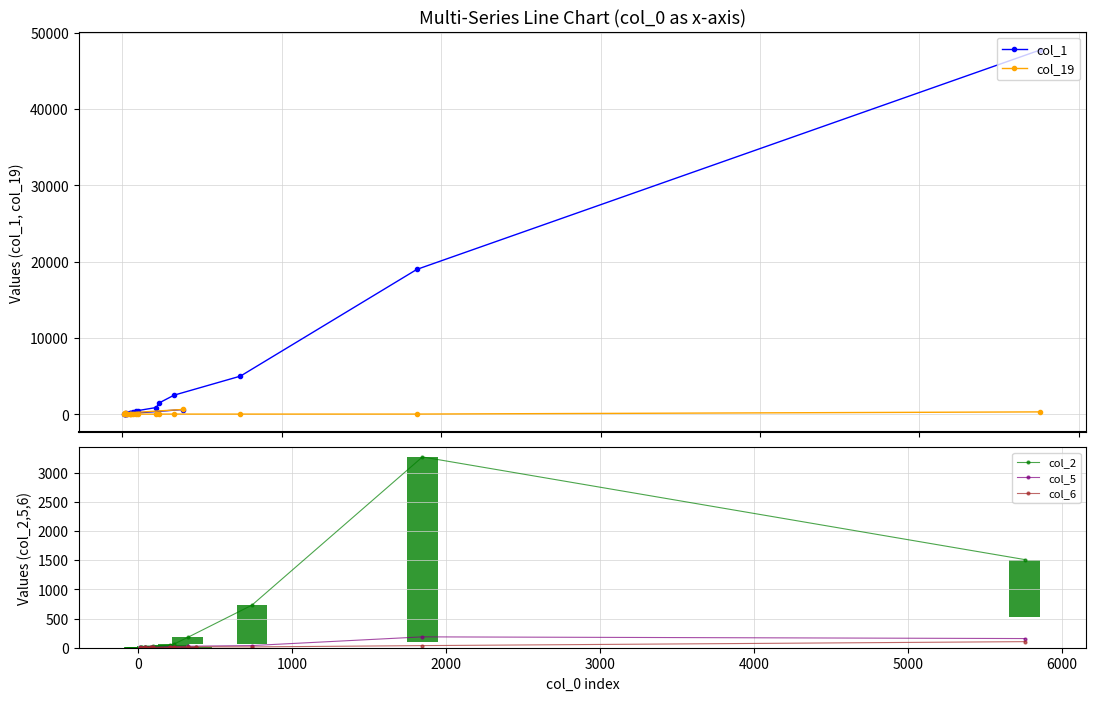

How many data points in col_19 are above 27?

9